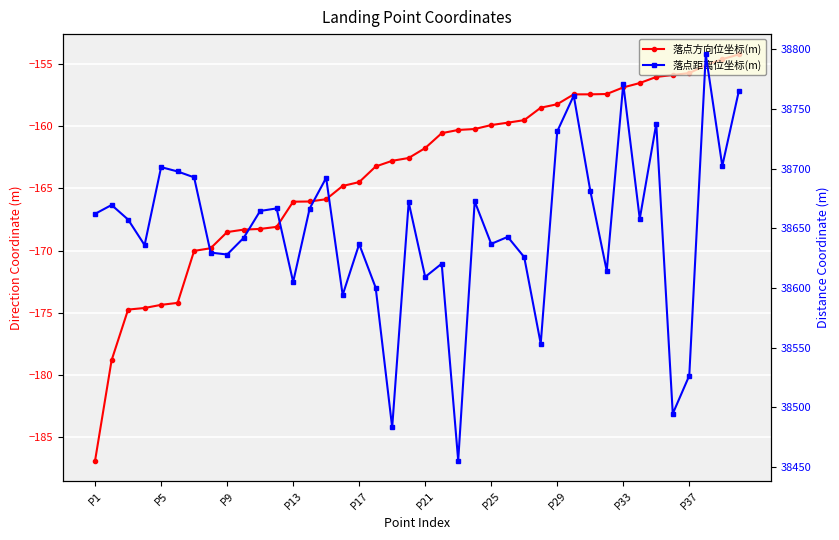

True or false: 落点距离位坐标(m) and 落点方向位坐标(m) intersect in this chart.

False